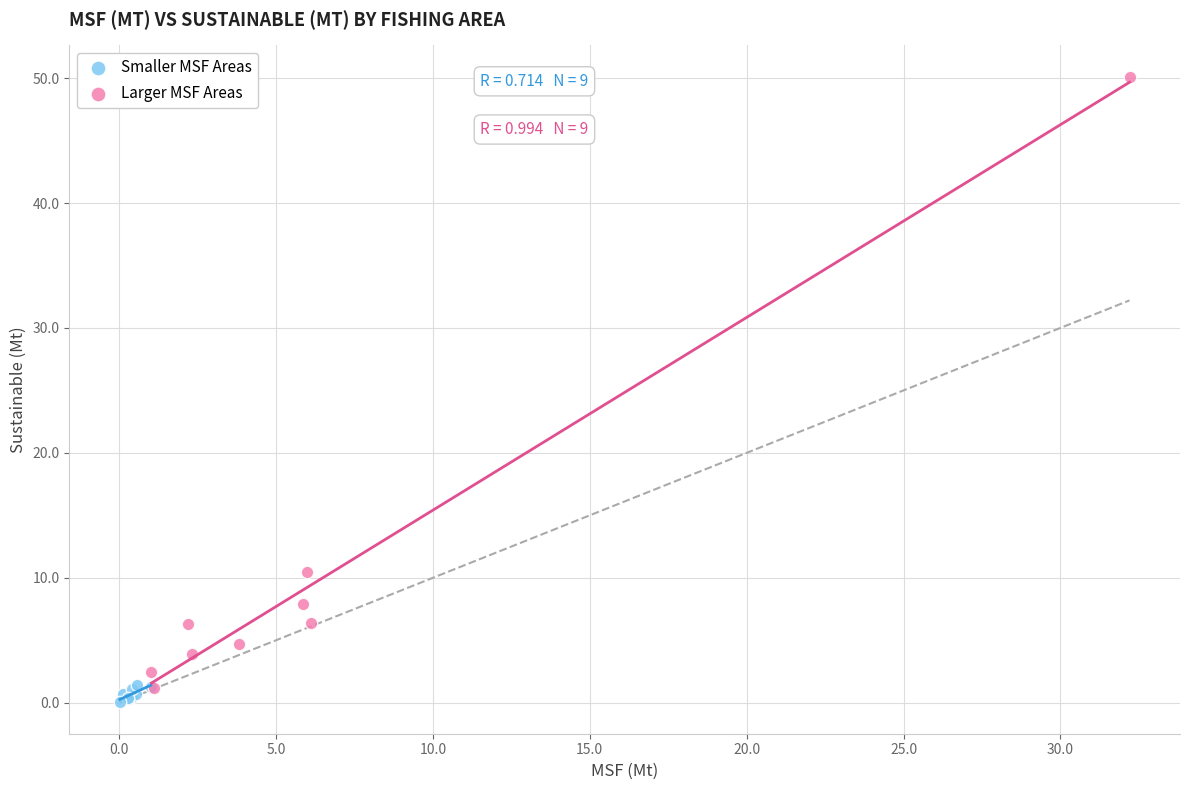

Which series has the largest Y range (max minus min)?

Larger MSF Areas